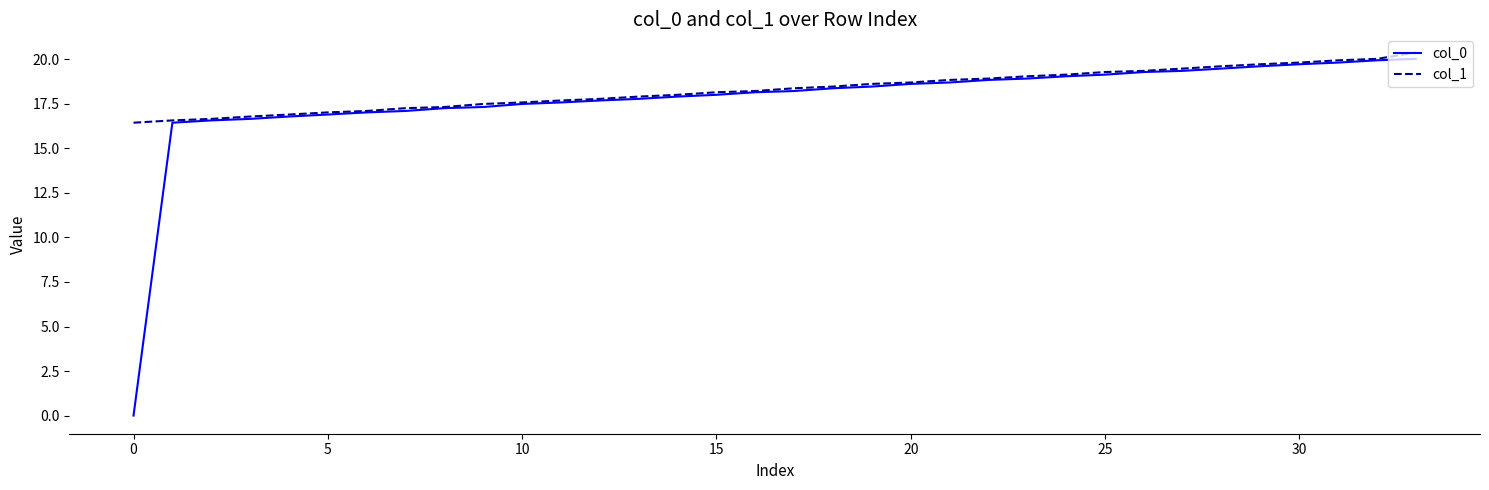

Does the chart have visible grid lines?

No